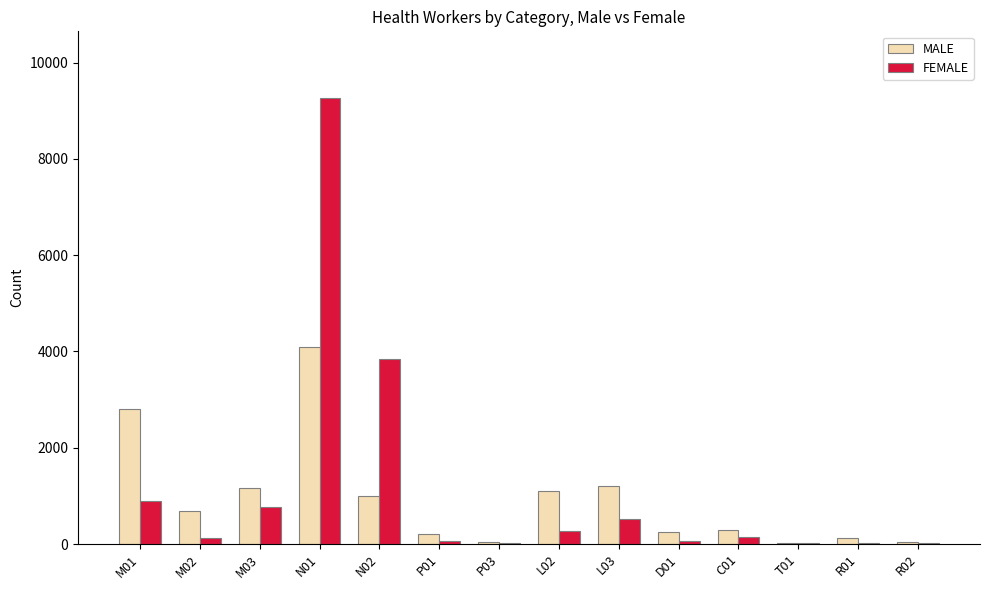

What is the greatest value displayed?

9262